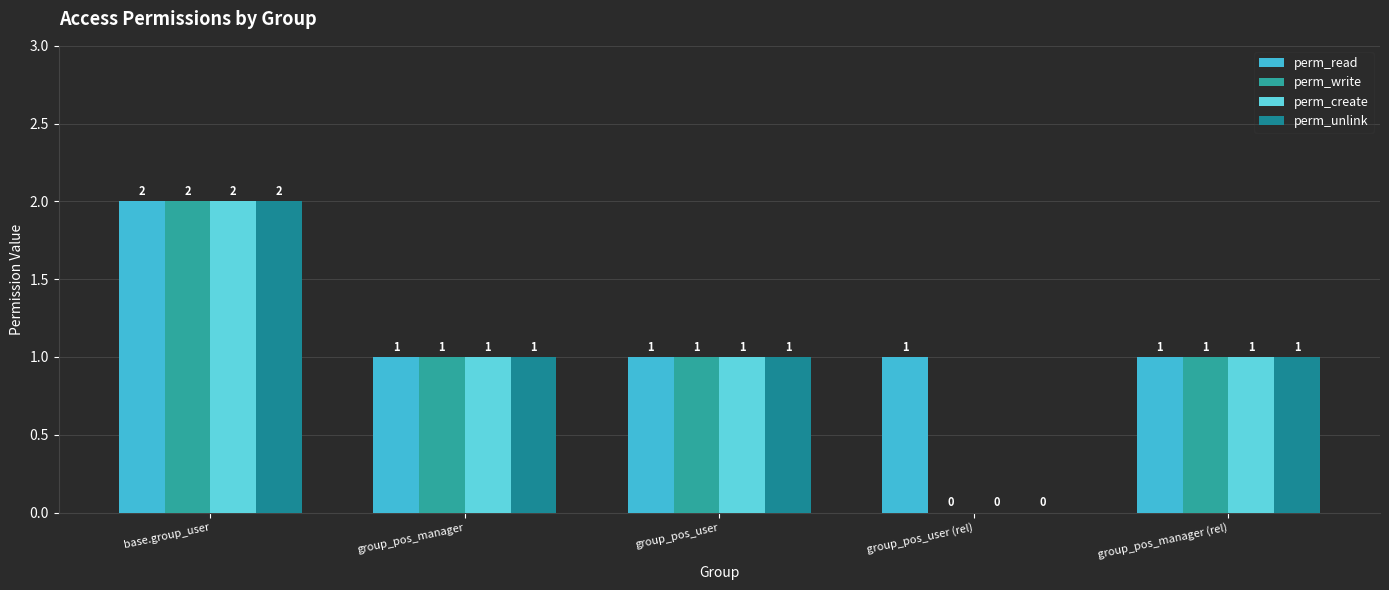

Which series has the largest total across all categories?

perm_read